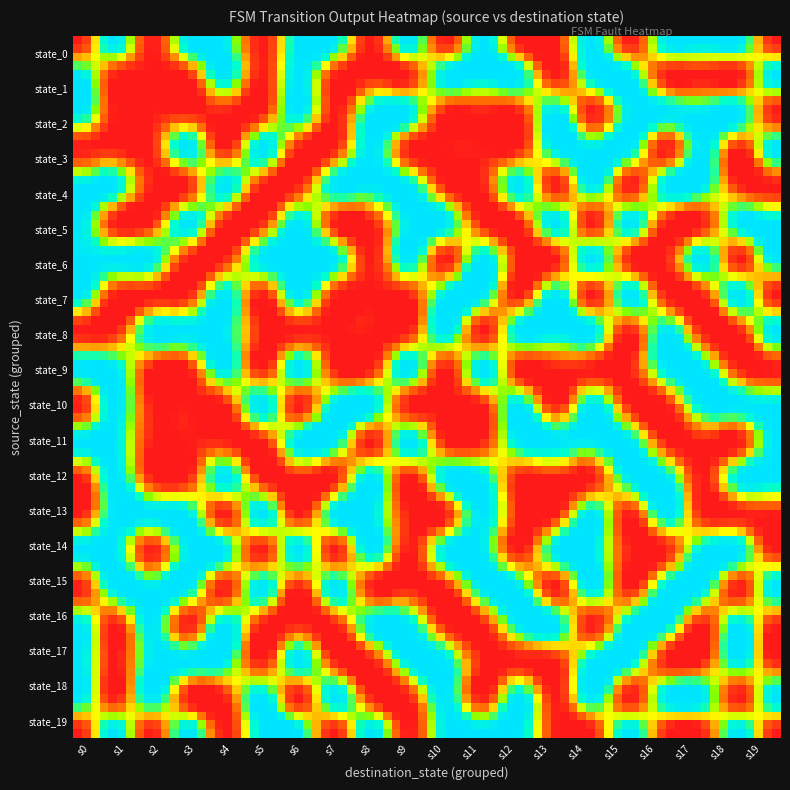

Which series has the largest range (max minus min)?

state_0